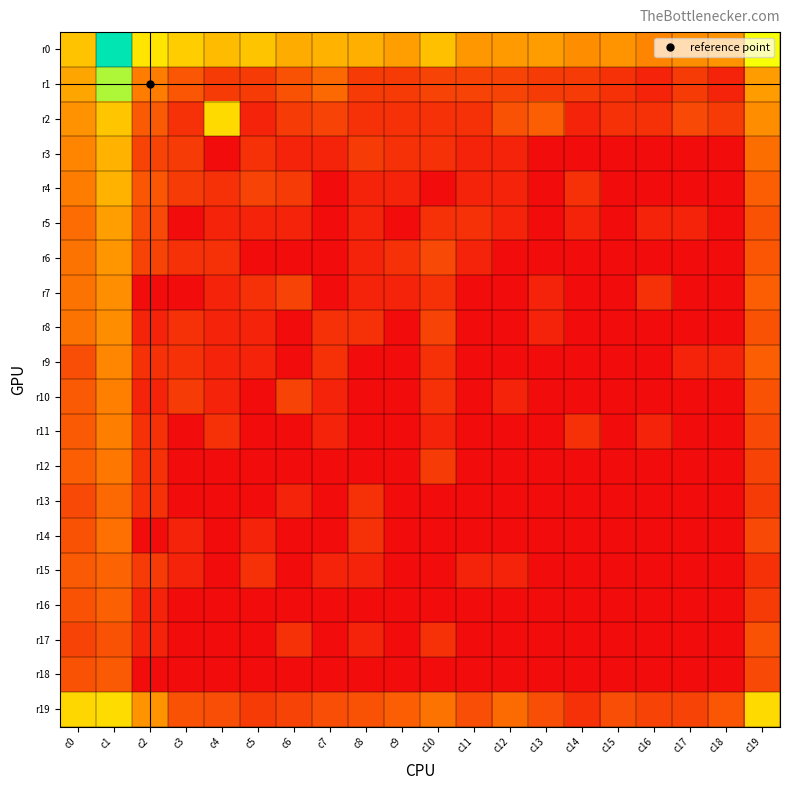

Which series changed the most between c2 and c4?

r2